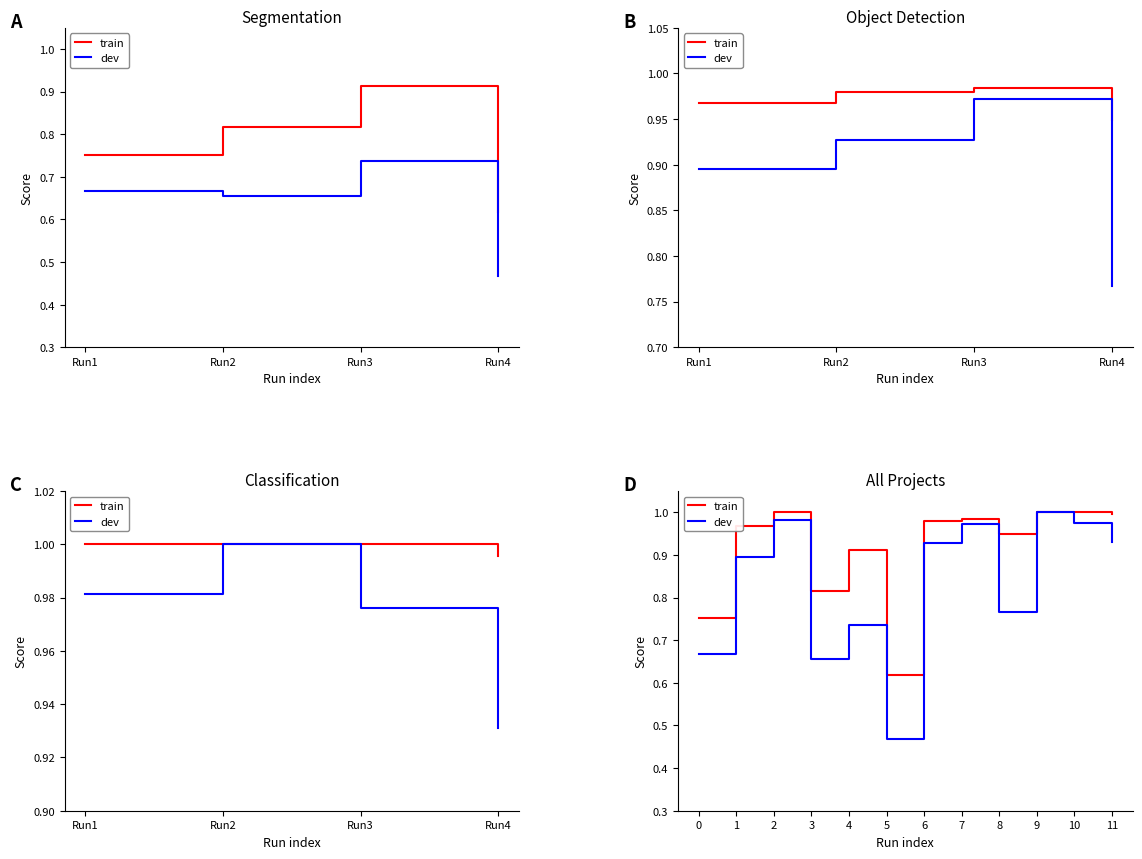

What is the total value across all series at 5?

1.1